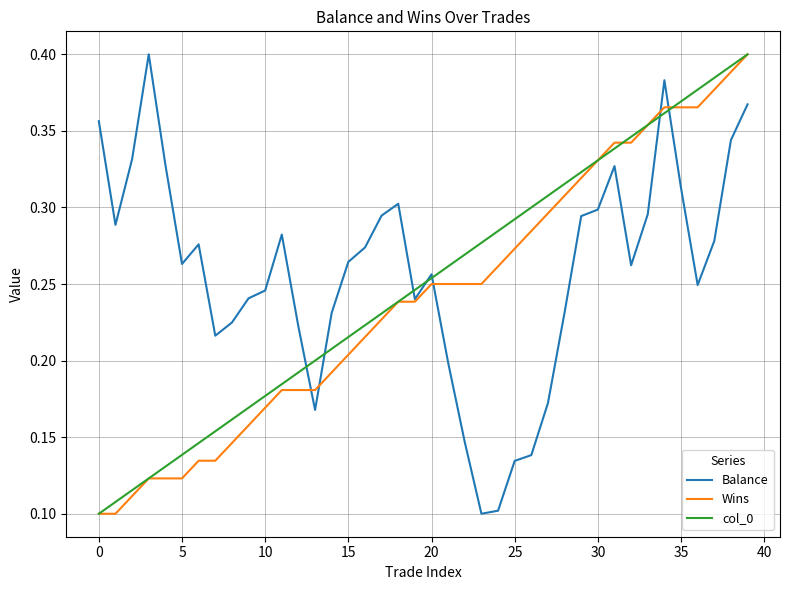

How many intersections are there between Wins and Balance?

5